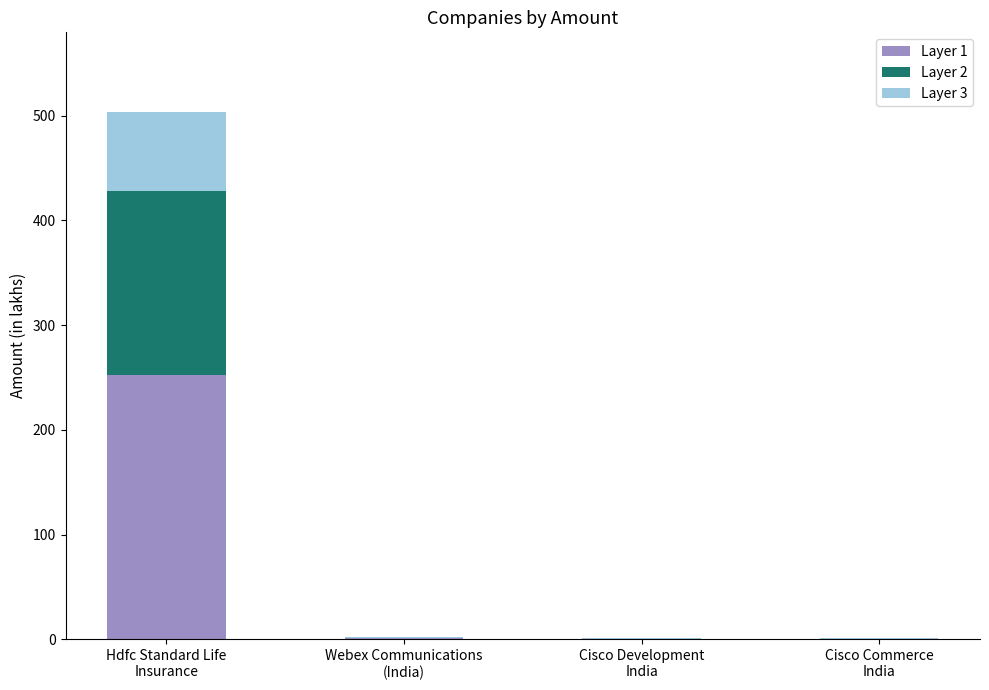

What is the maximum value for Layer 1?

252.0